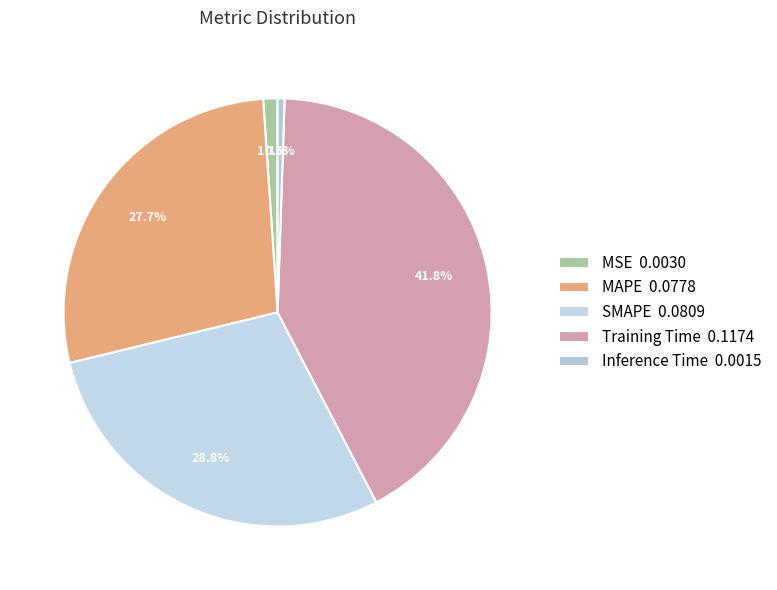

To the nearest percent, what is the combined percentage of MSE and Training Time?

43%